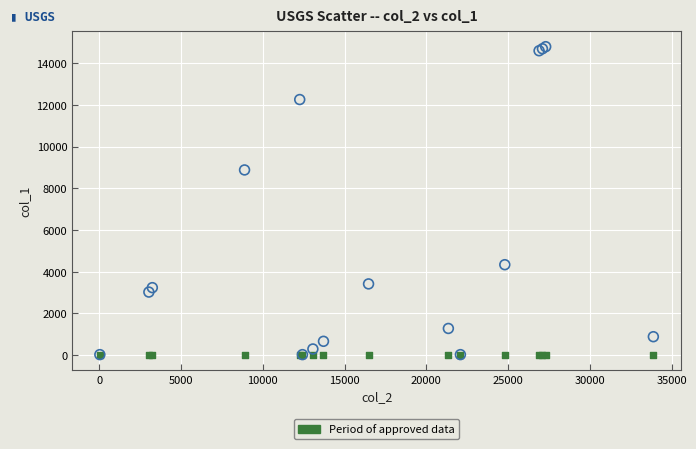

Across all series, what Y value is closest to 7407?

8879.0